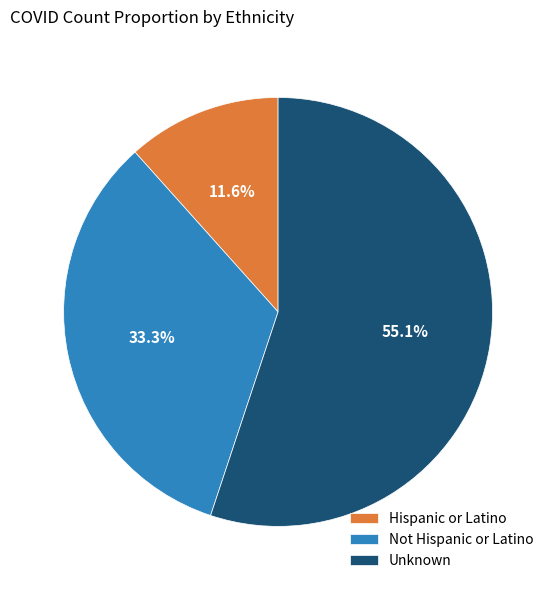

How many segments does this pie chart have?

3